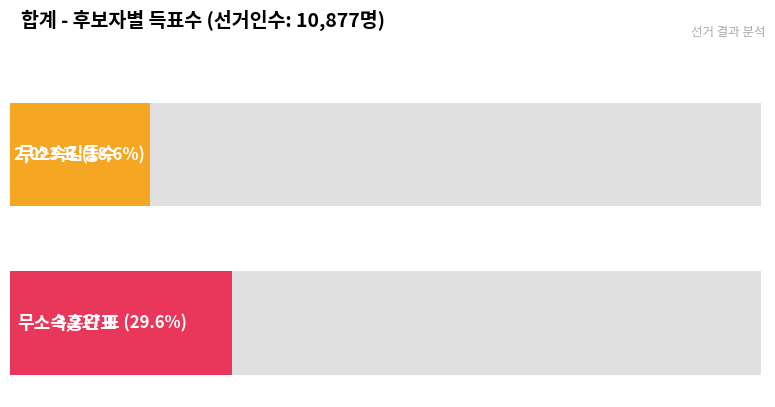

Which label corresponds to the smallest value in the chart?

거소투표